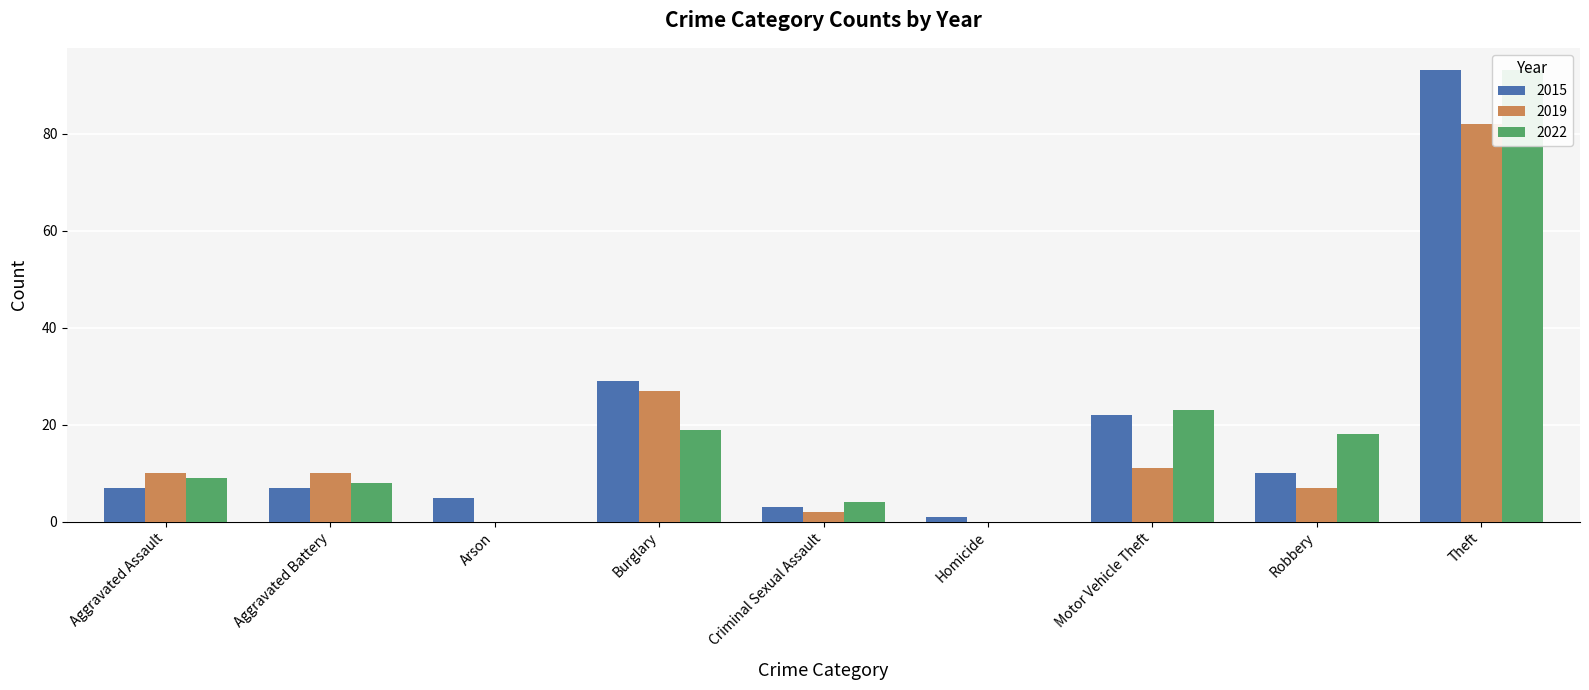

How many groups of bars are there?

9